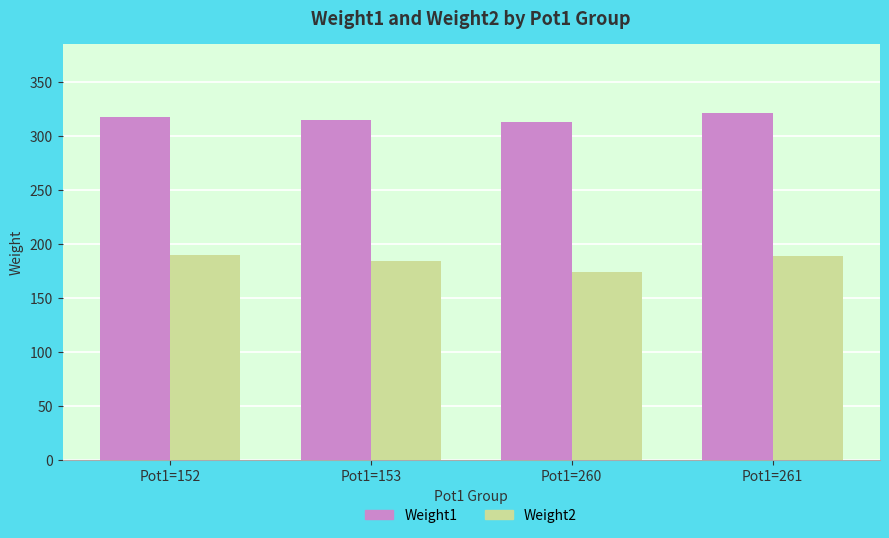

What is the maximum value for Weight1?

321.4